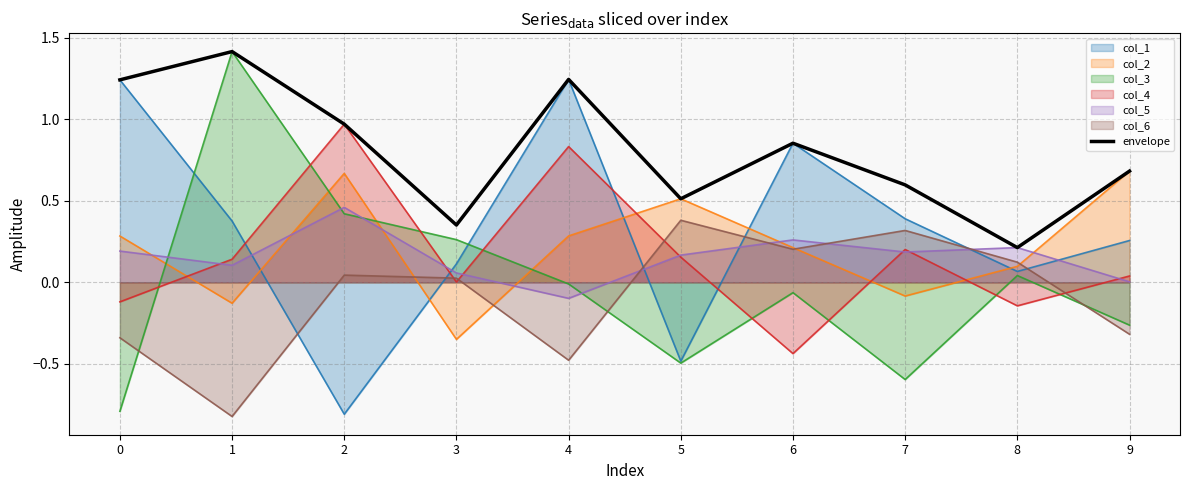

What is the sum of all values?

8.1